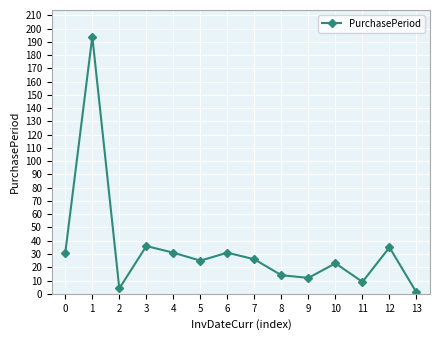

The chart shows a value of 1 at 13. True or false?

True